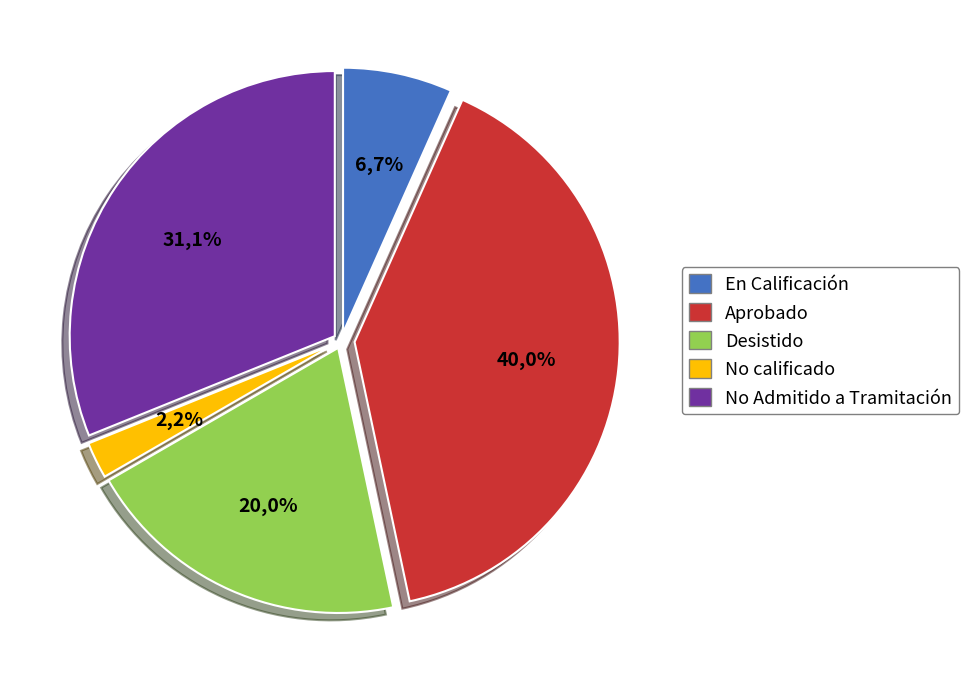

Approximately how many times larger is the value at Aprobado compared to No calificado?

18.0